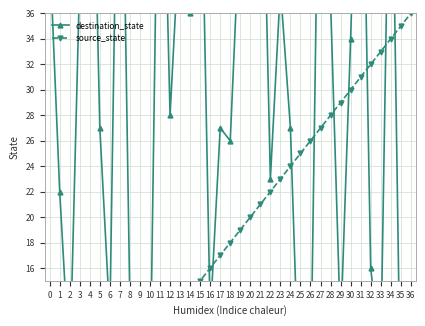

Reading left to right, extract all data points from this chart.

destination_state: 41	22	8	39	62	27	12	63	13	14	6	61	28	43	36	53	12	27	26	44	42	58	23	38	27	3	6	60	37	11	34	60	16	9	57	4	0
source_state: 0	1	2	3	4	5	6	7	8	9	10	11	12	13	14	15	16	17	18	19	20	21	22	23	24	25	26	27	28	29	30	31	32	33	34	35	36